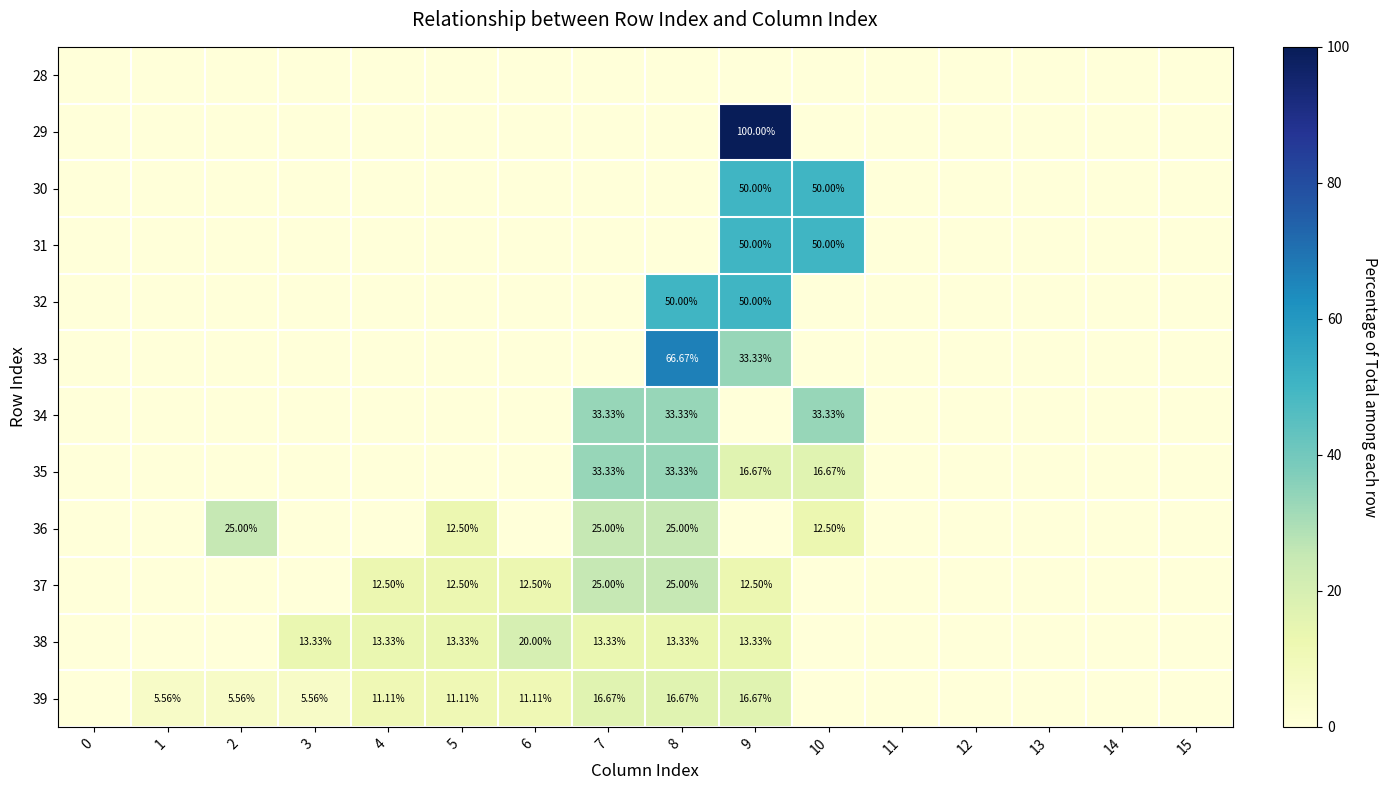

List the labels in order of 35 value, smallest first.

0, 1, 2, 3, 4, 5, 6, 11, 12, 13, 14, 15, 9, 10, 7, 8